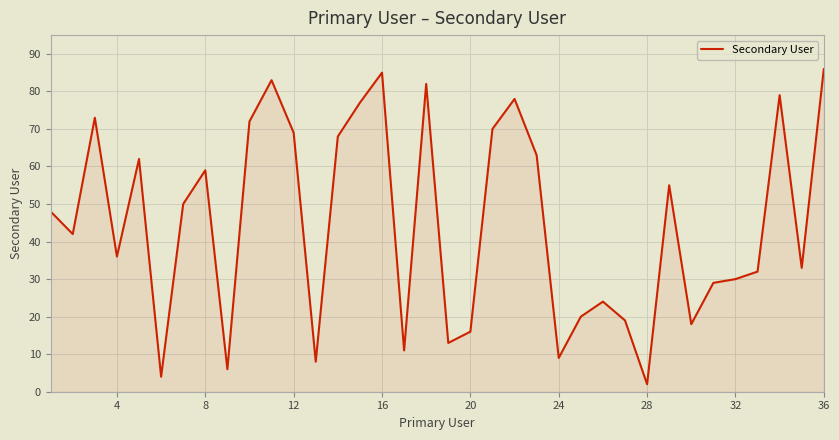

What is the difference between the maximum and minimum values?

84